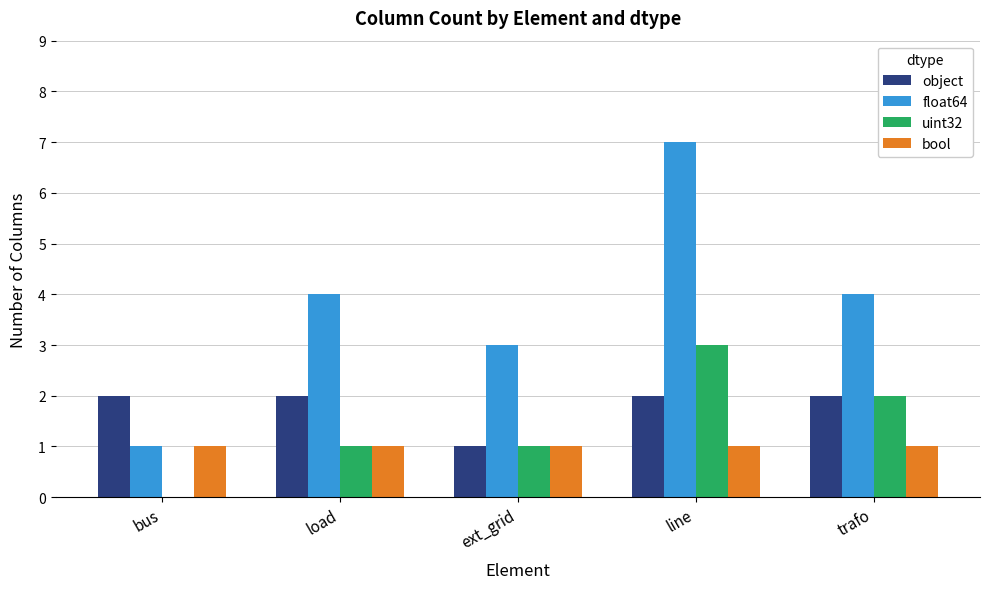

The float64 series shows 7 at load. True or false?

False